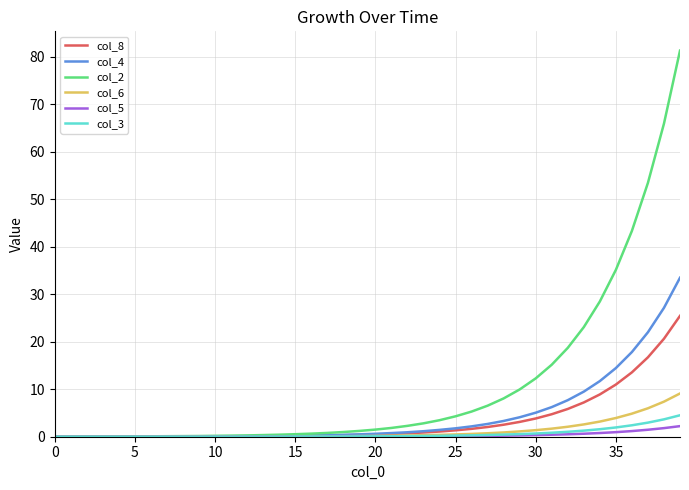

What is the average value of the col_2 series?

10.7